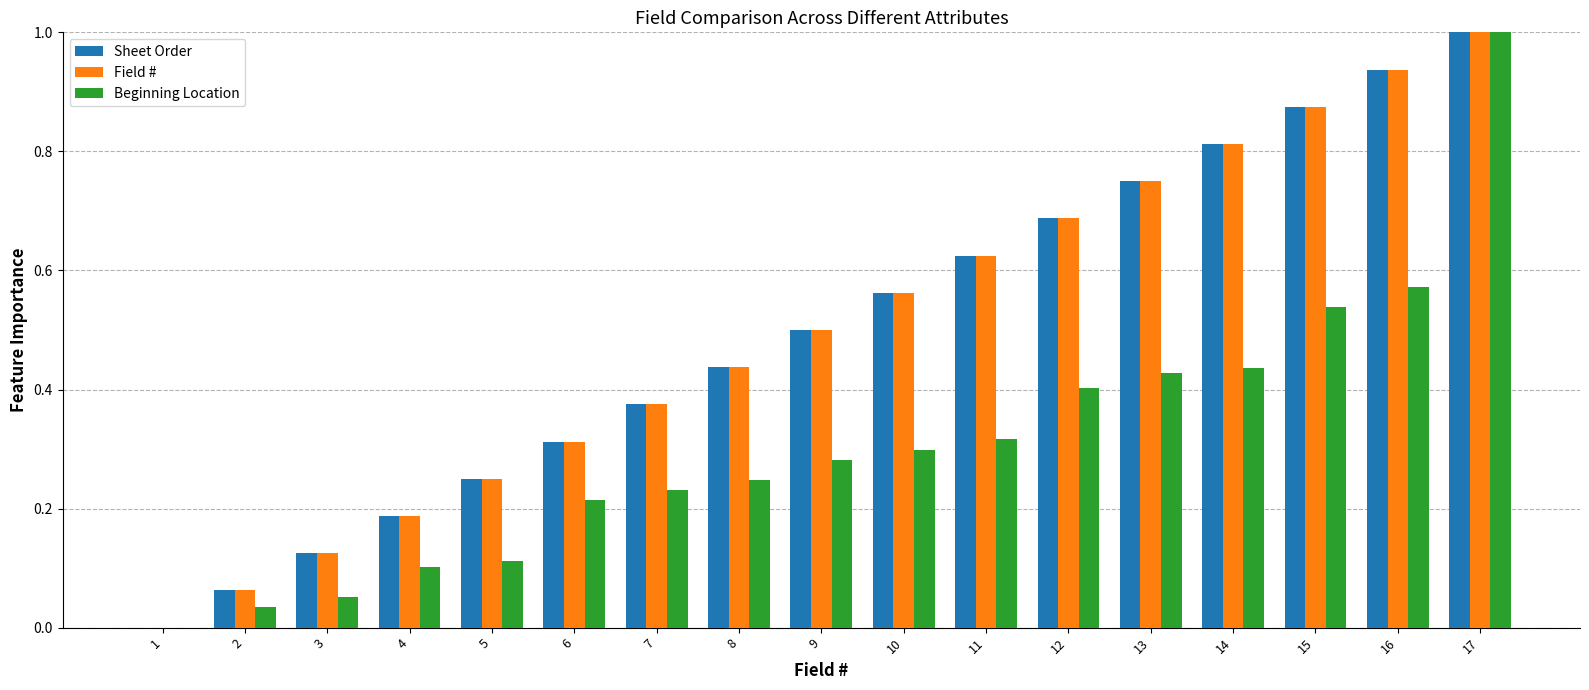

What is the total value across all series at 9?

1.3